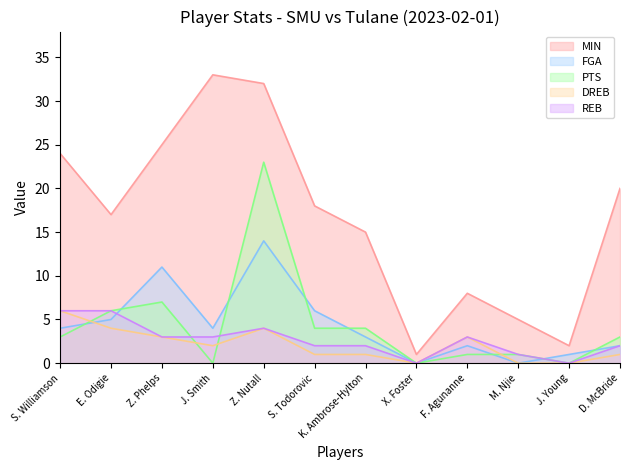

At which category does DREB reach its first local peak?

Z. Nutall